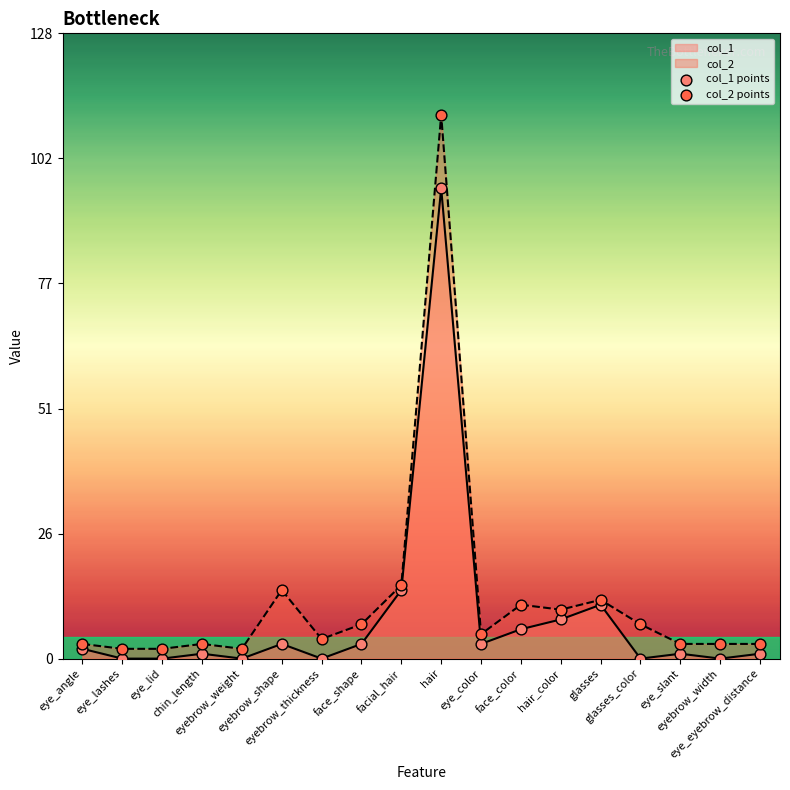

Which series contains the lowest Y value?

col_1